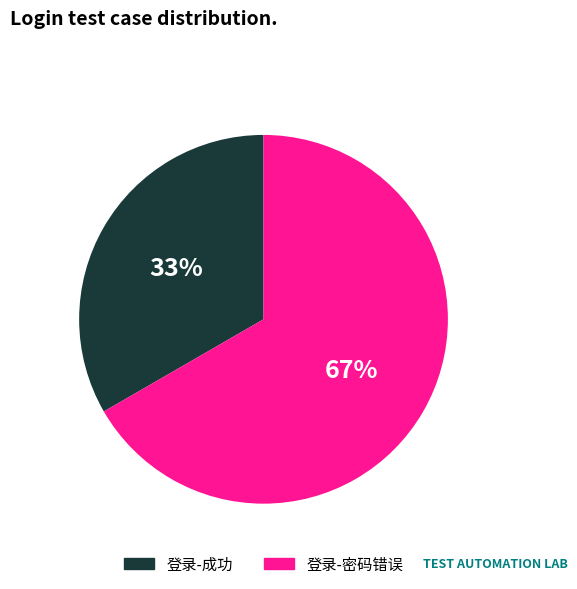

Combined, do 登录-密码错误 and 登录-成功 account for over 50%?

Yes